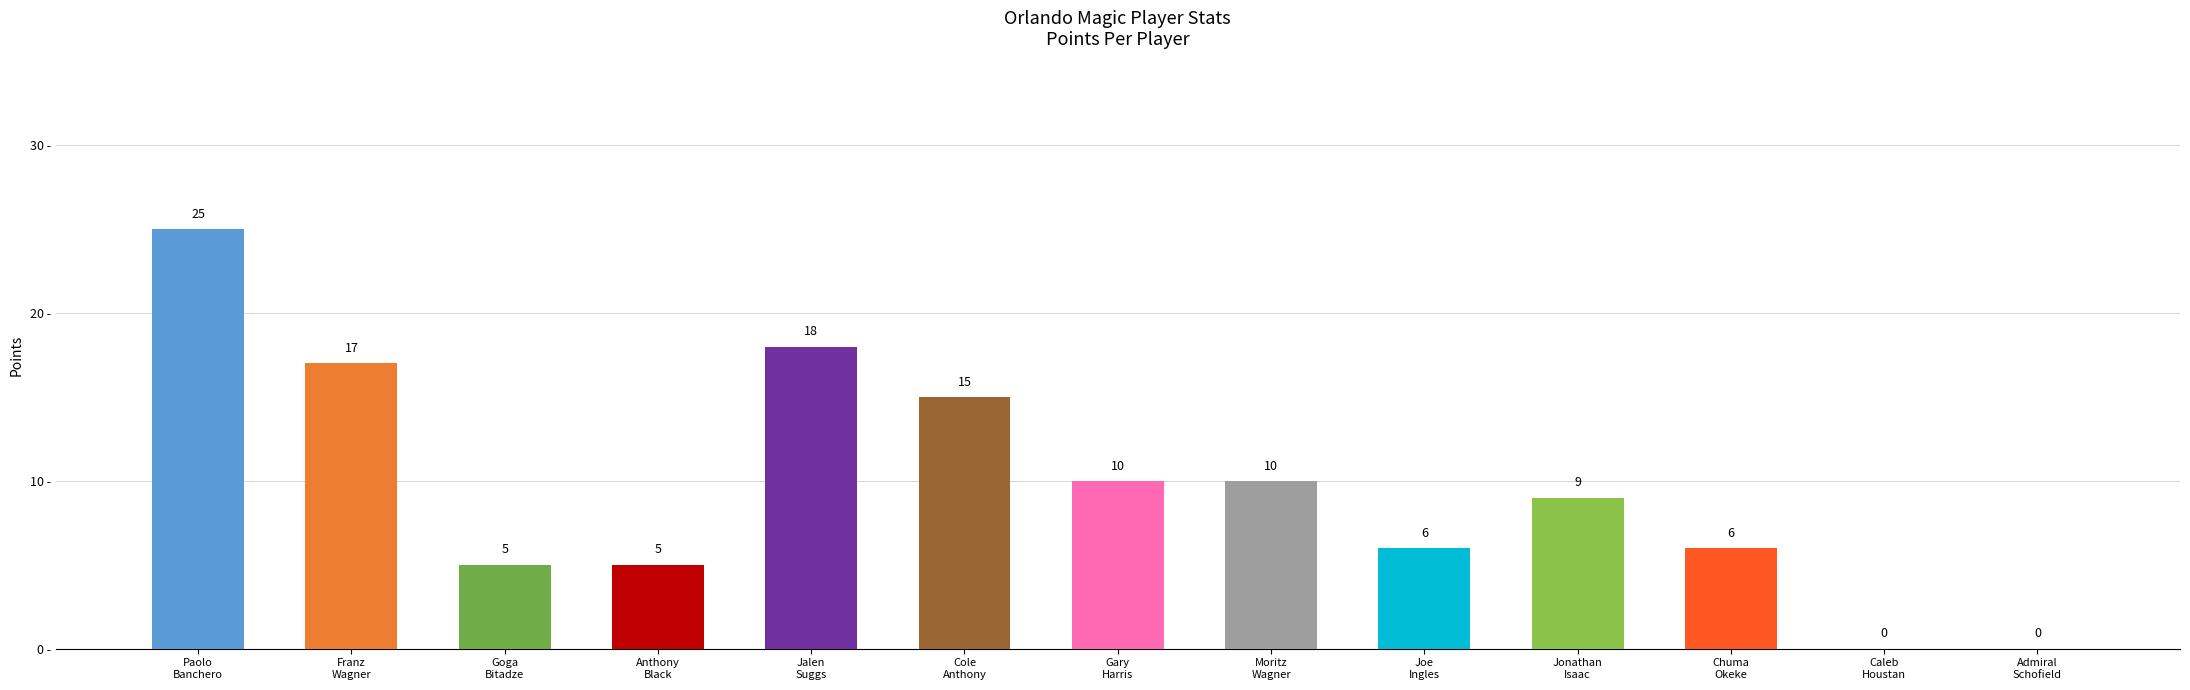

Between Joe
Ingles and Moritz
Wagner, which is larger?

Moritz
Wagner